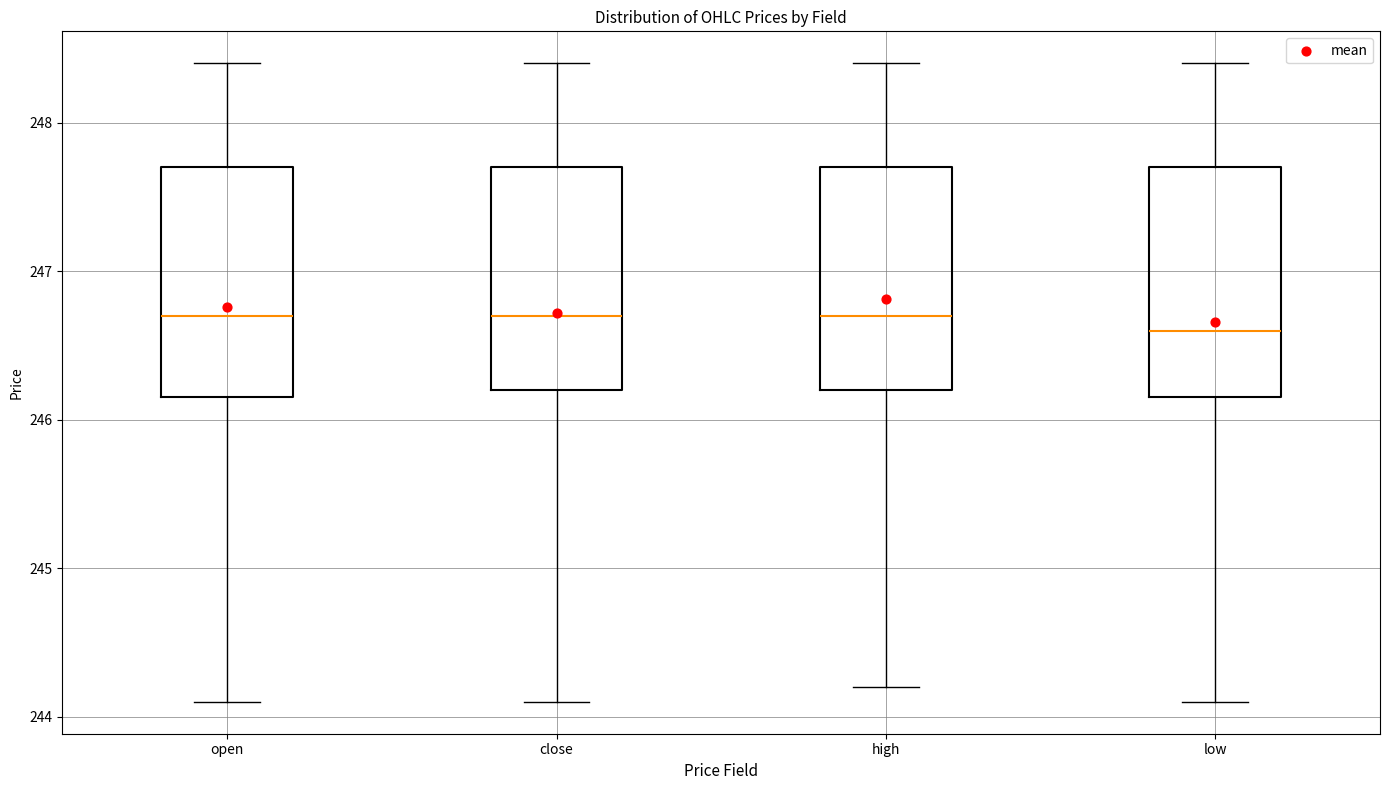

Reading left to right, transcribe this box plot: for each box, give where its median line is, the range the box spans, and where its two whiskers end, as read against the y-axis. The values are not printed on the chart, so give them approximately, as read against the axis.

open: median 246.7, box 246.2 to 247.7, whiskers 244.1 to 248.4
close: median 246.7, box 246.2 to 247.7, whiskers 244.1 to 248.4
high: median 246.7, box 246.2 to 247.7, whiskers 244.2 to 248.4
low: median 246.6, box 246.2 to 247.7, whiskers 244.1 to 248.4